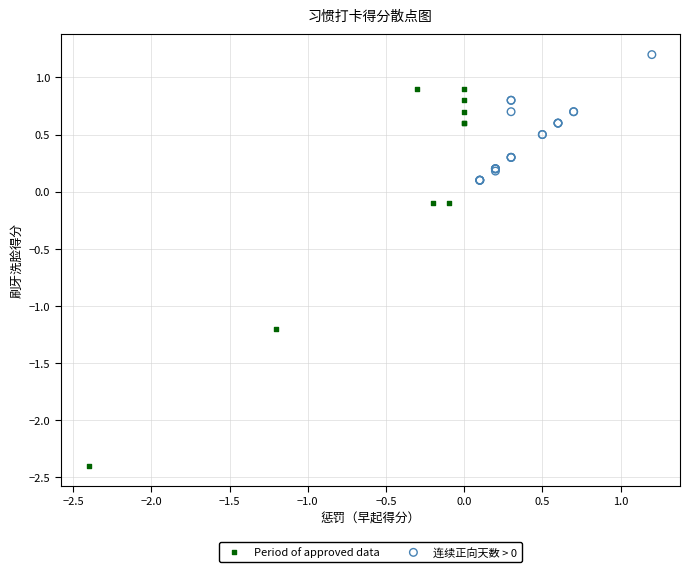

Which series contains the highest Y value?

连续正向天数 > 0